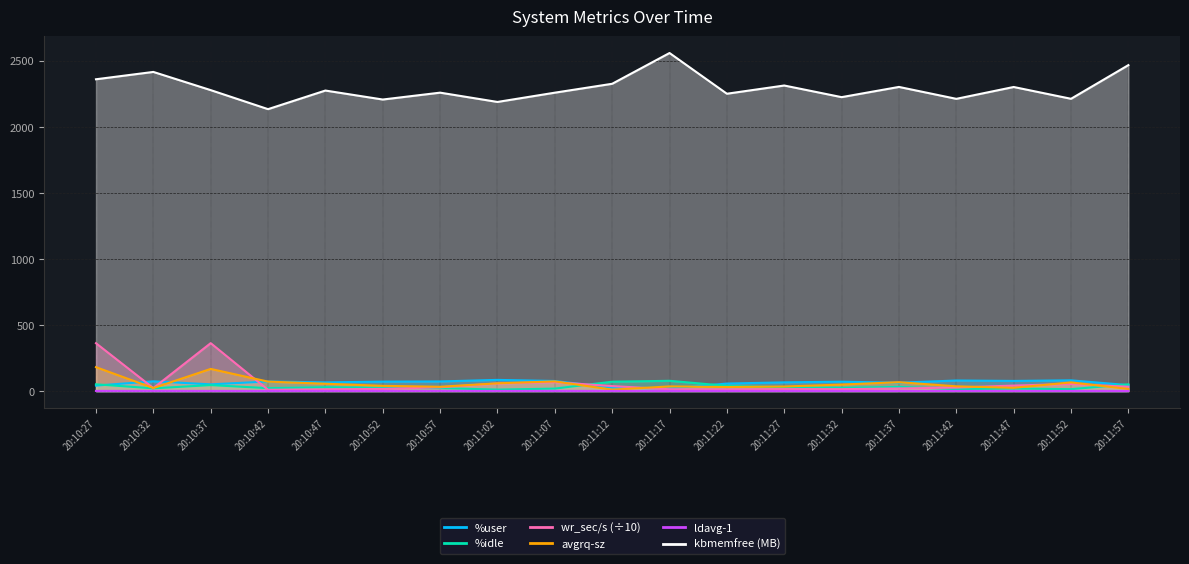

At which category is the sum across all series the highest?

20:10:27